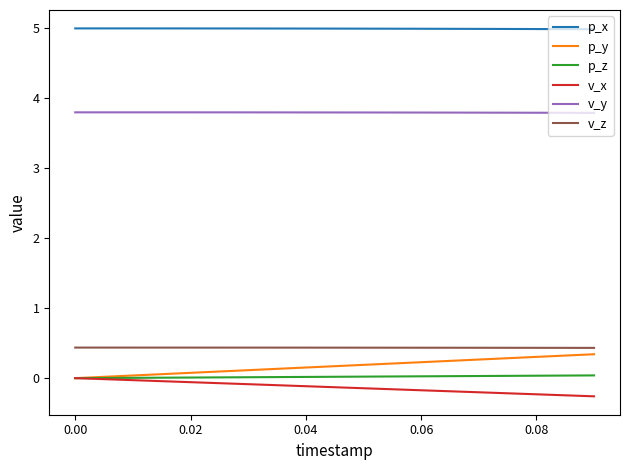

Which series has the largest total across all categories?

p_x